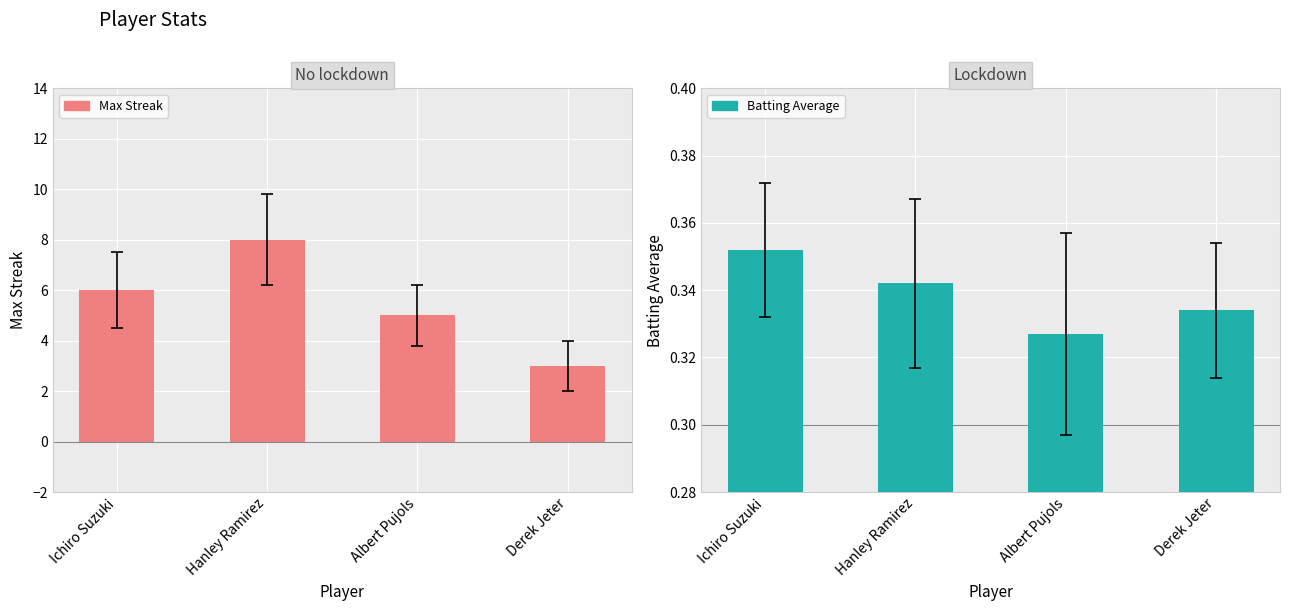

What are all the series names shown in the legend?

Max Streak, Batting Average